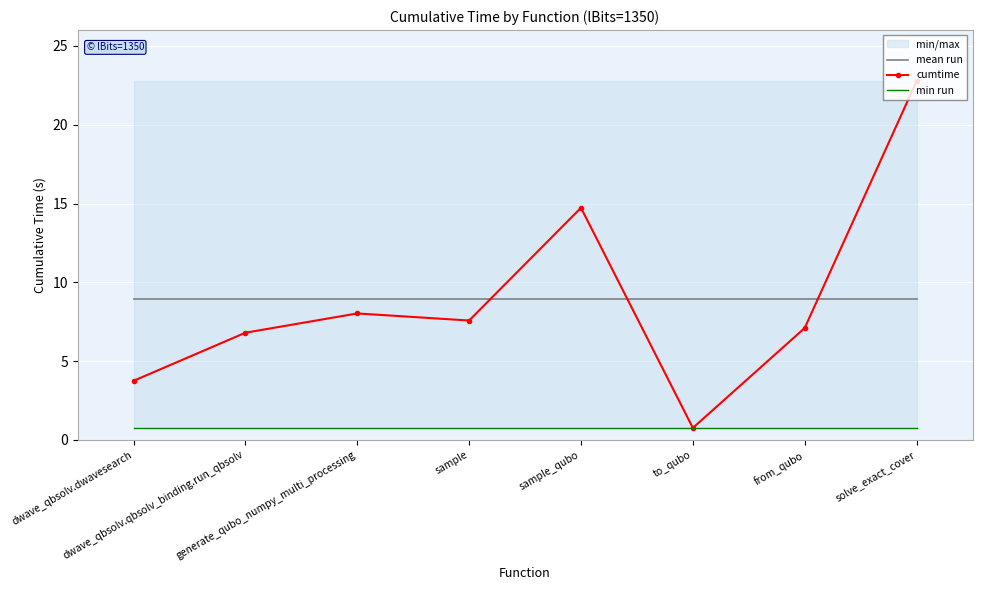

Which series has the widest spread of values?

cumtime